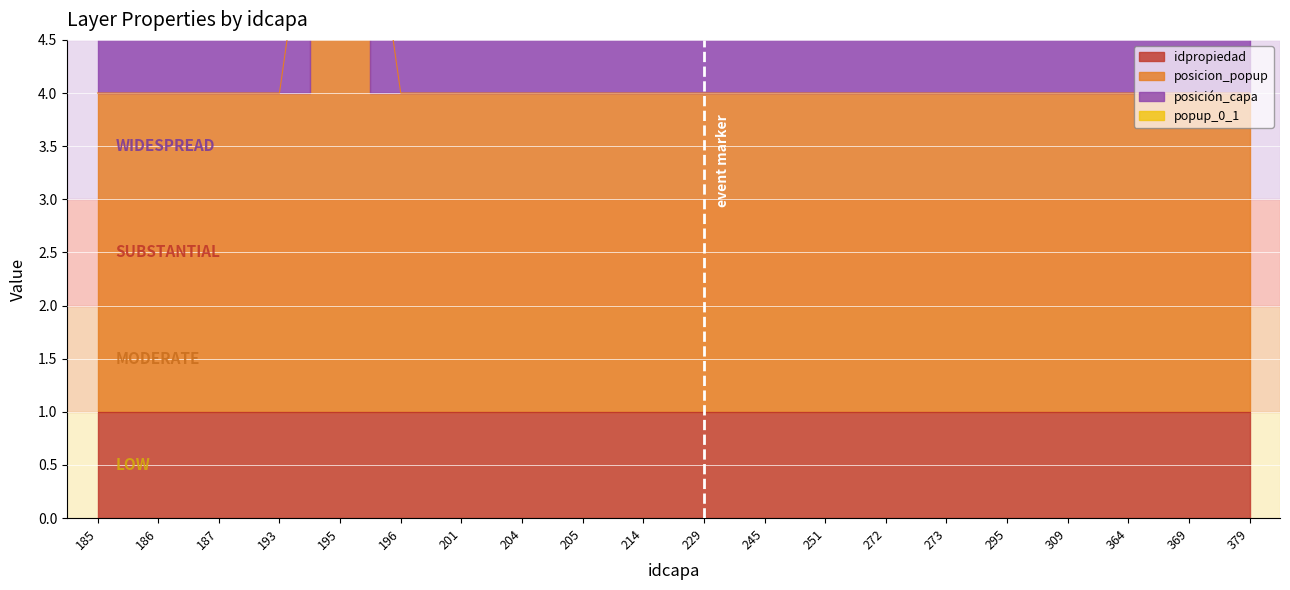

Which has a higher value, 201 or 379?

201